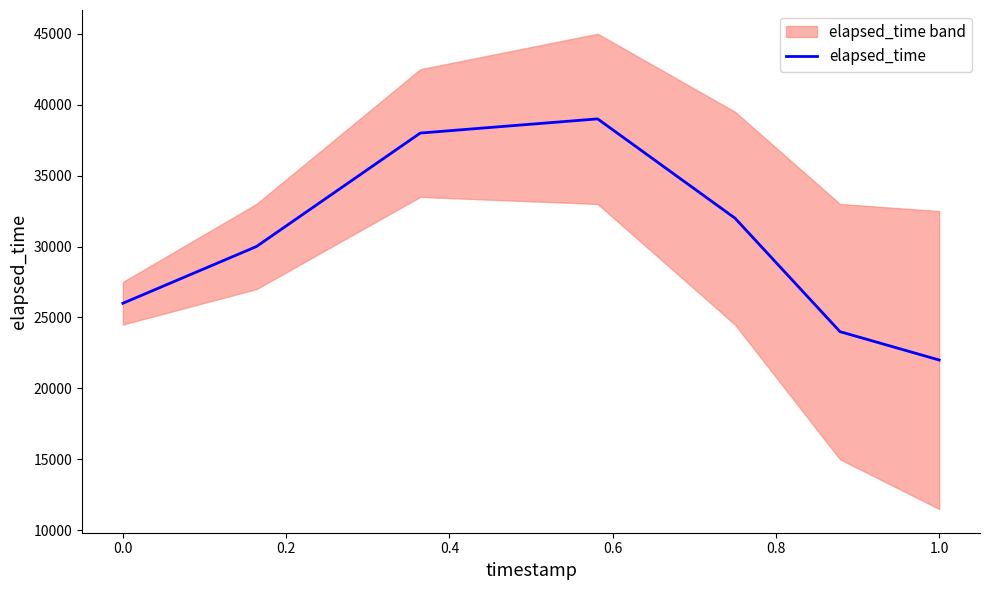

The value of elapsed_time at 0.0 is 14346. True or false?

False